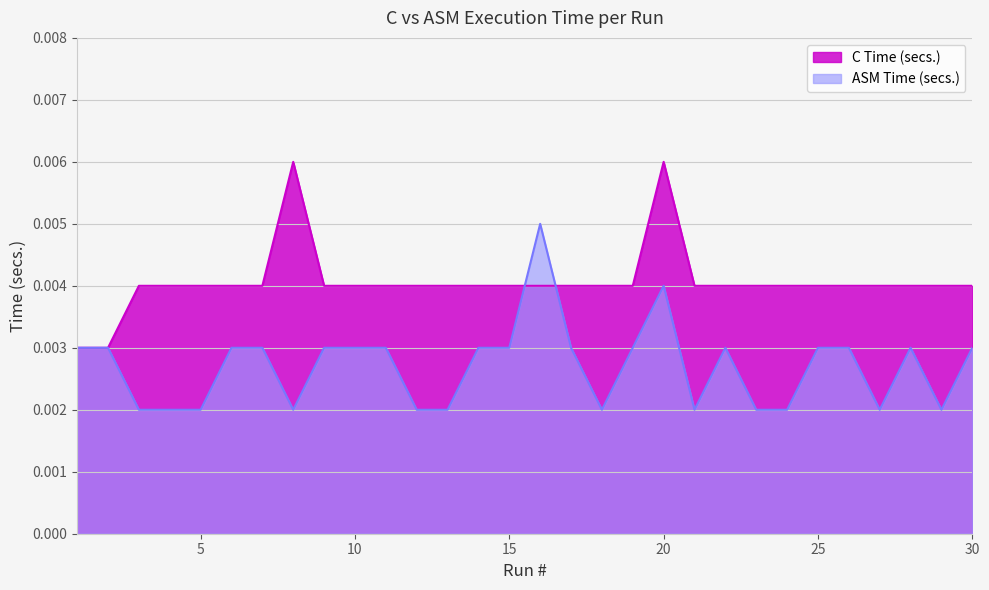

Which series has the widest spread of values?

C Time (secs.)